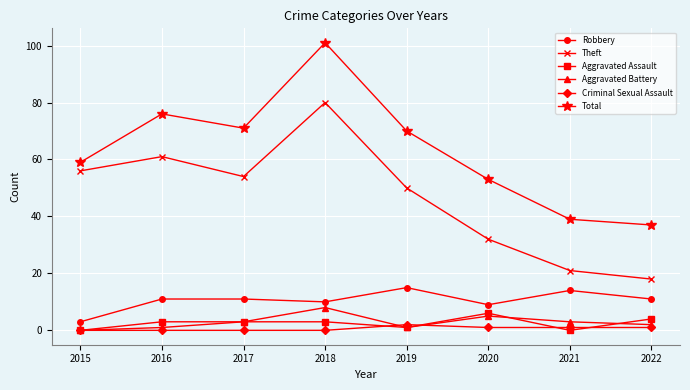

Is the value of Theft at 2020 greater than the value of Robbery at 2020?

Yes